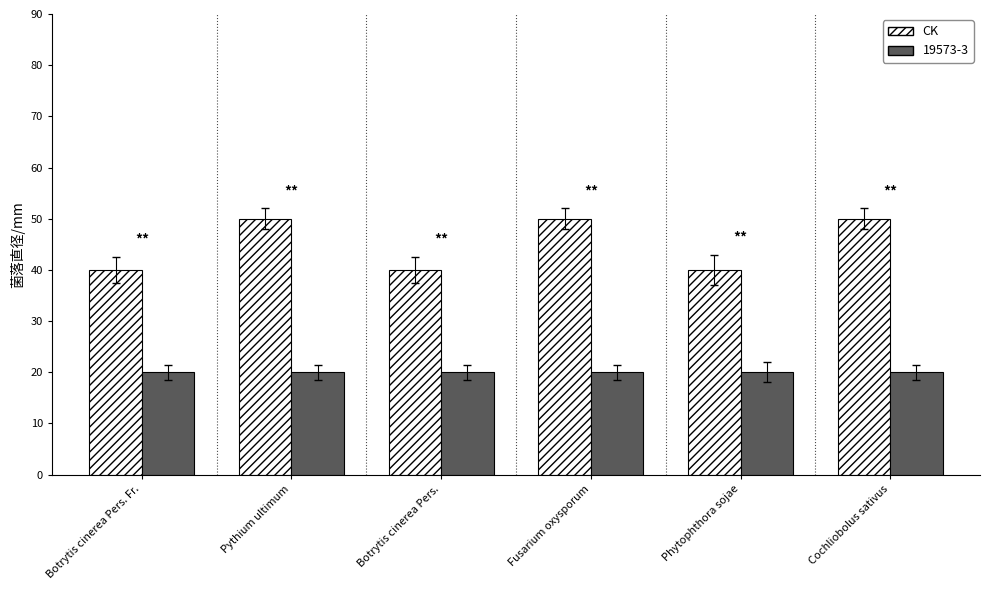

Reading left to right, extract all data points from this chart.

CK: 40	50	40	50	40	50
19573-3: 20	20	20	20	20	20